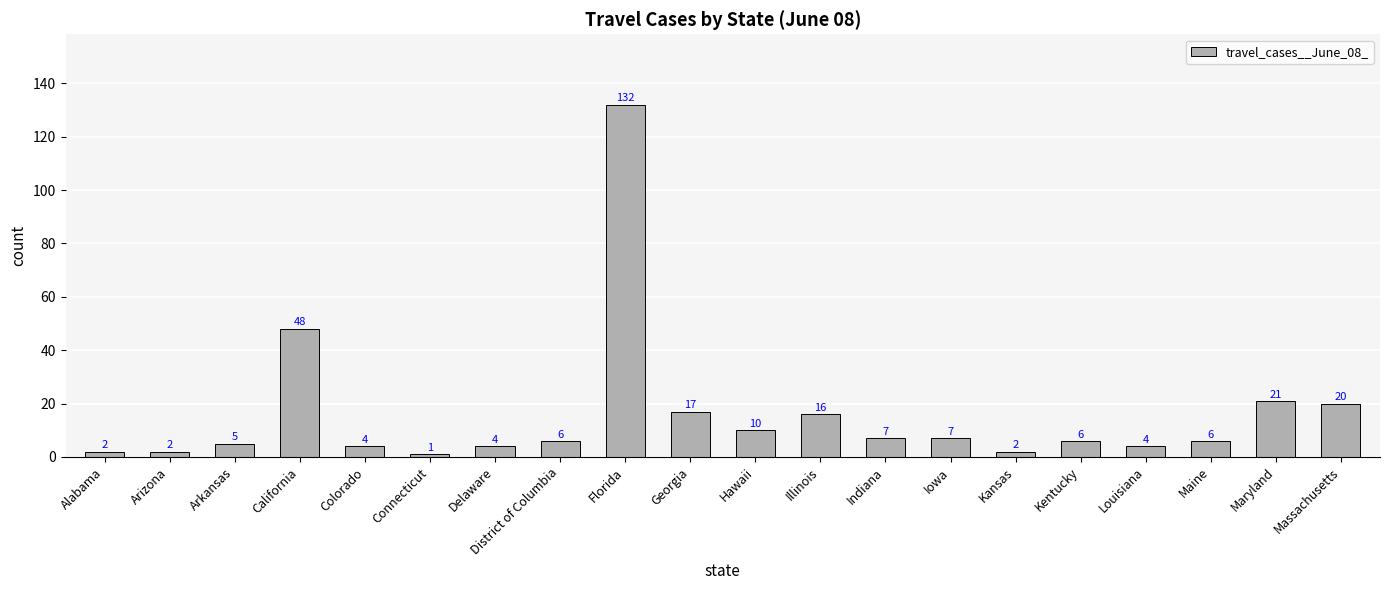

Are the bars grouped side by side (vs. stacked)?

No